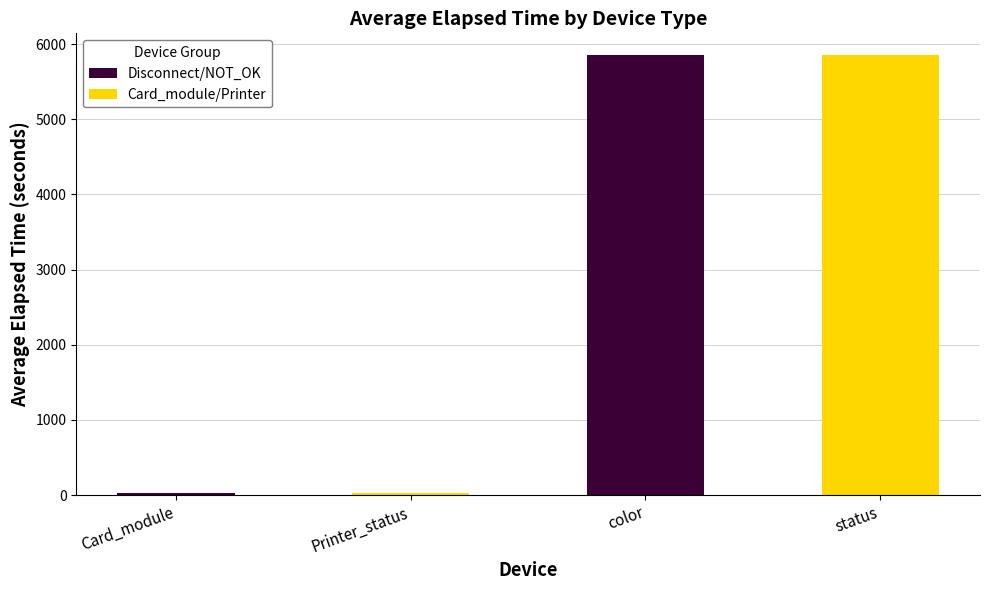

Rank the categories by Card_module/Printer value from highest to lowest.

color, Card_module